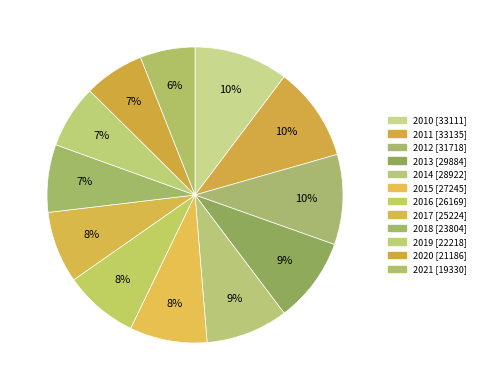

How many slices are in this pie chart?

12